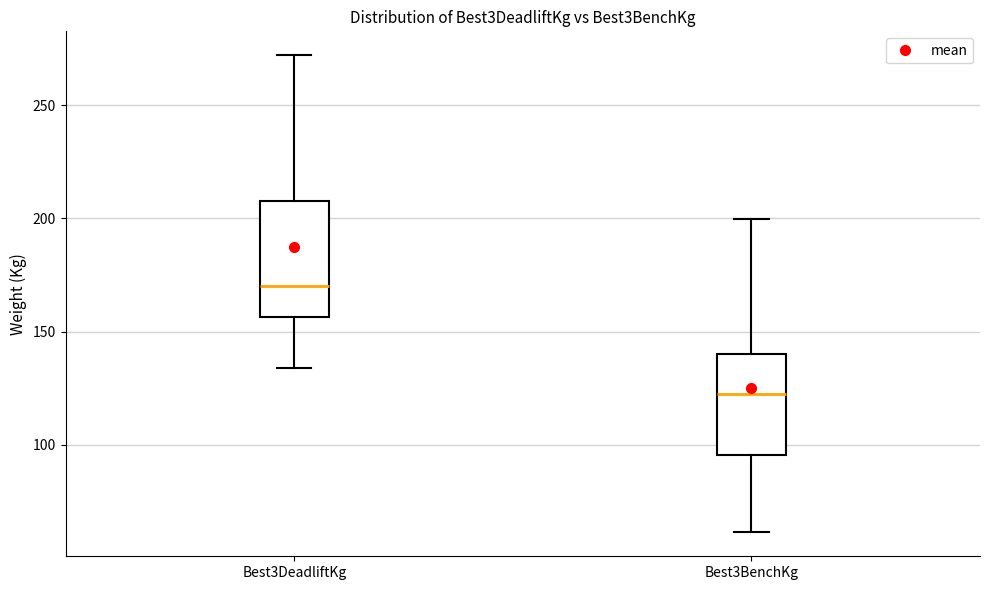

Comparing the boxes themselves (not the whiskers), which one is the tallest?

Best3DeadliftKg